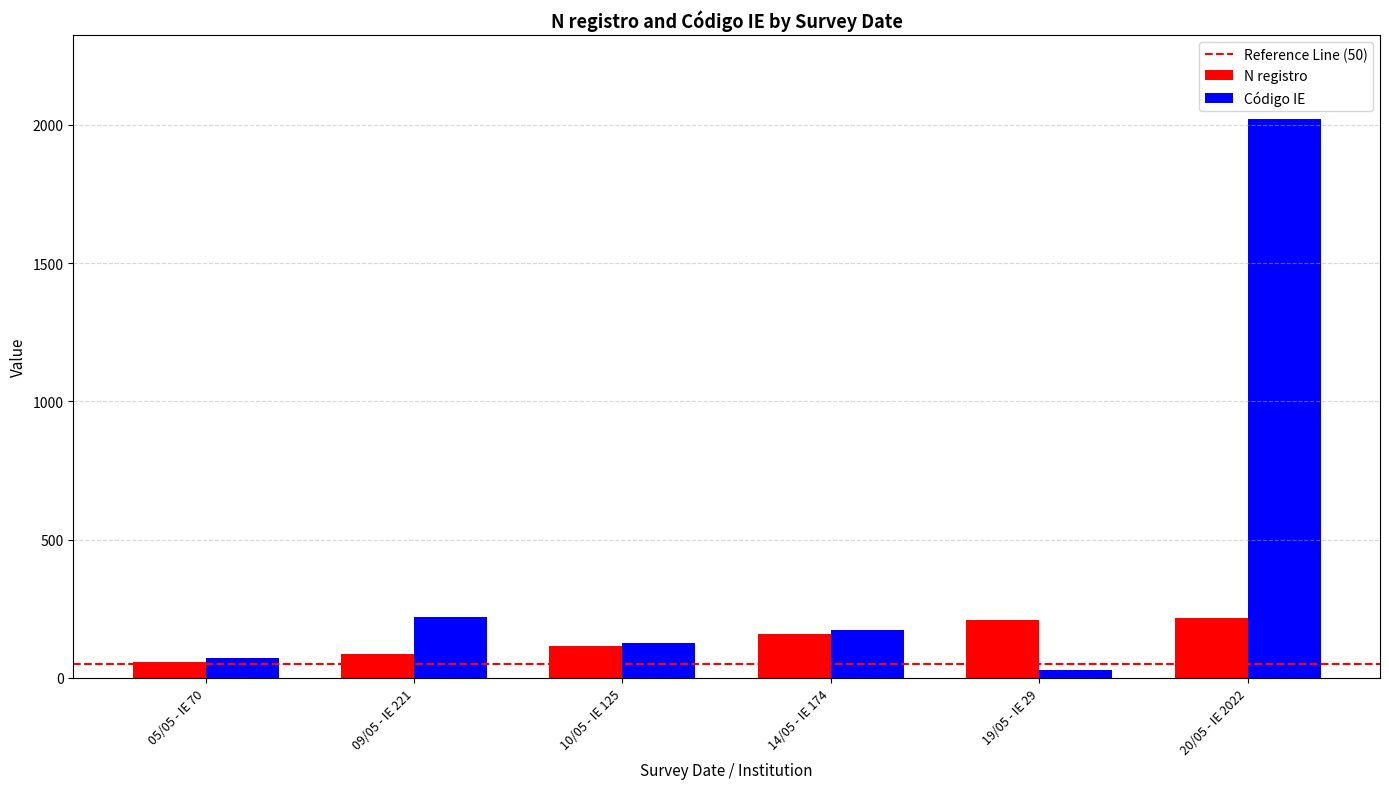

List the series in order of their peak value, lowest first.

N registro, Código IE